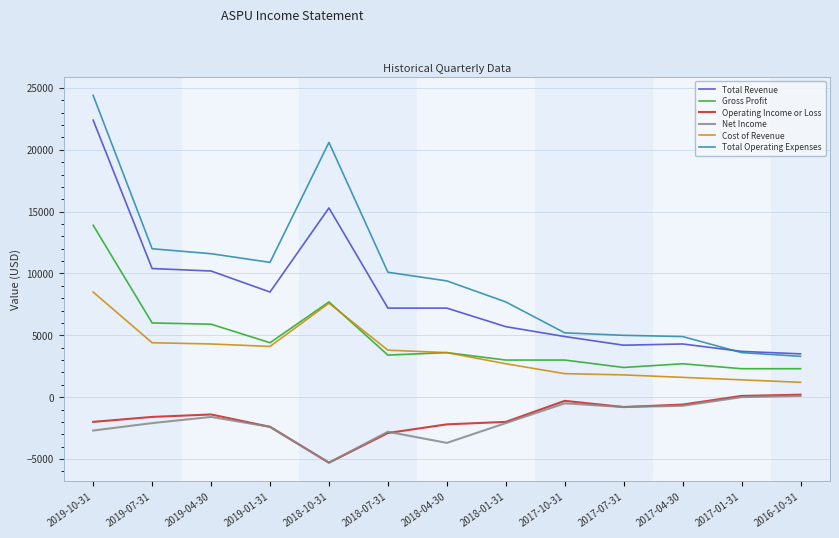

Does the chart display data point markers on the line(s)?

No